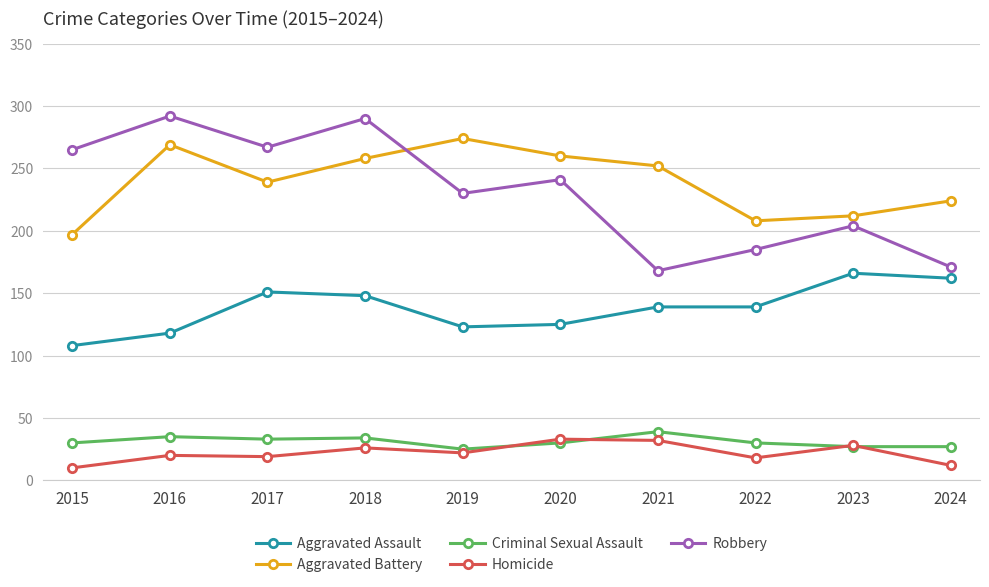

What is the difference between the maximum and second lowest values in the Robbery series?

121